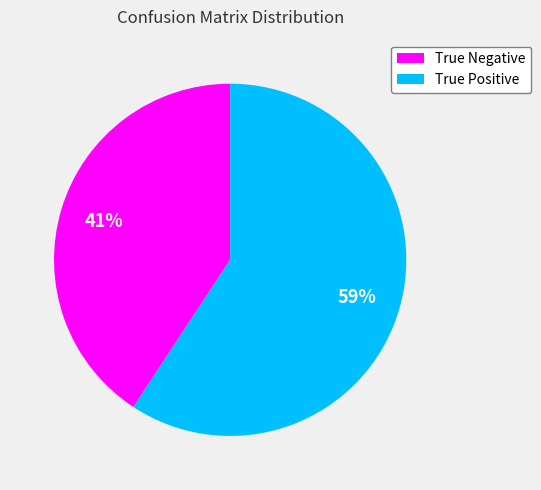

What is the smallest slice in the pie chart?

True Negative